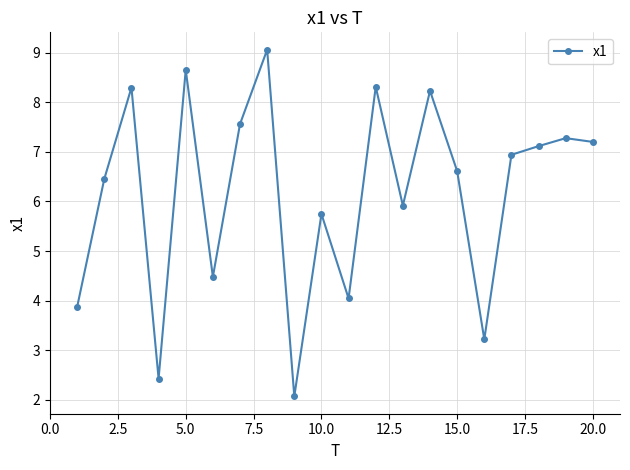

What is the average value?

6.2